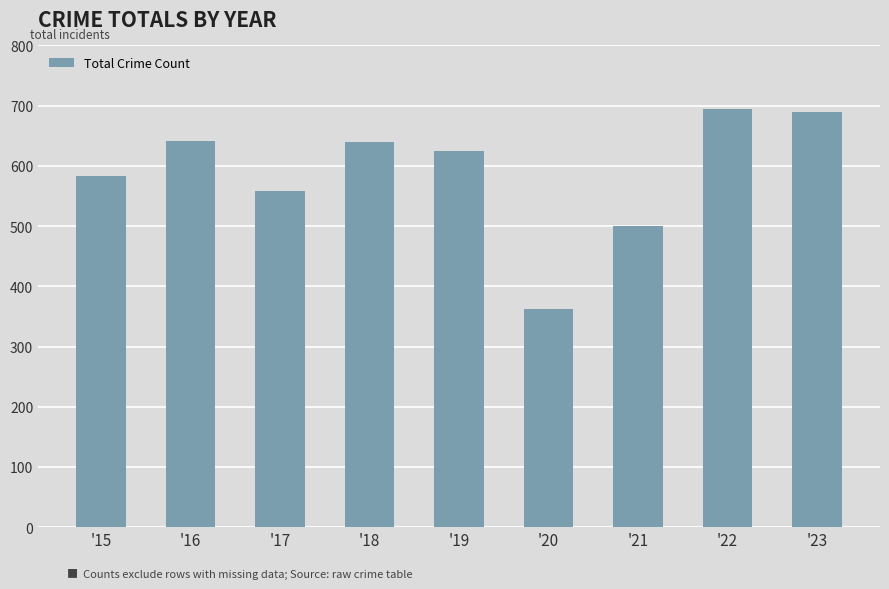

How many series are shown in this chart?

1